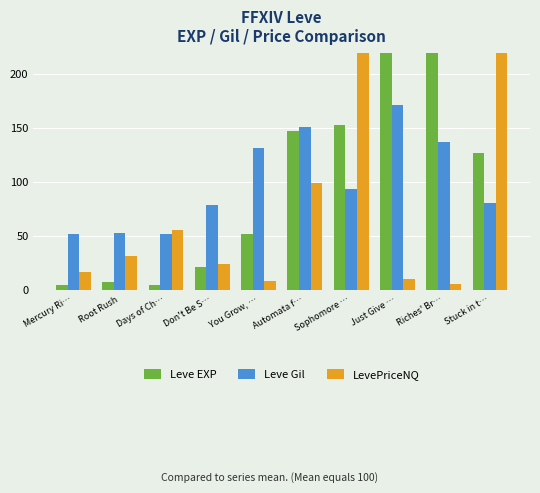

Which series changed the most between You Grow, … and Riches' Br…?

Leve EXP